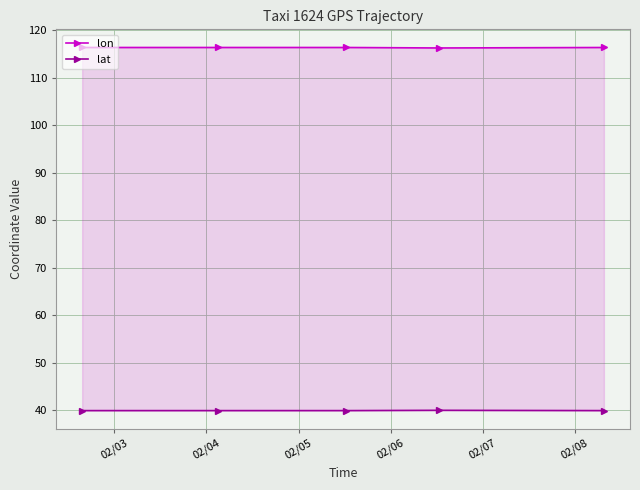

What is the spread (max minus min) of values at 02/04?

76.5